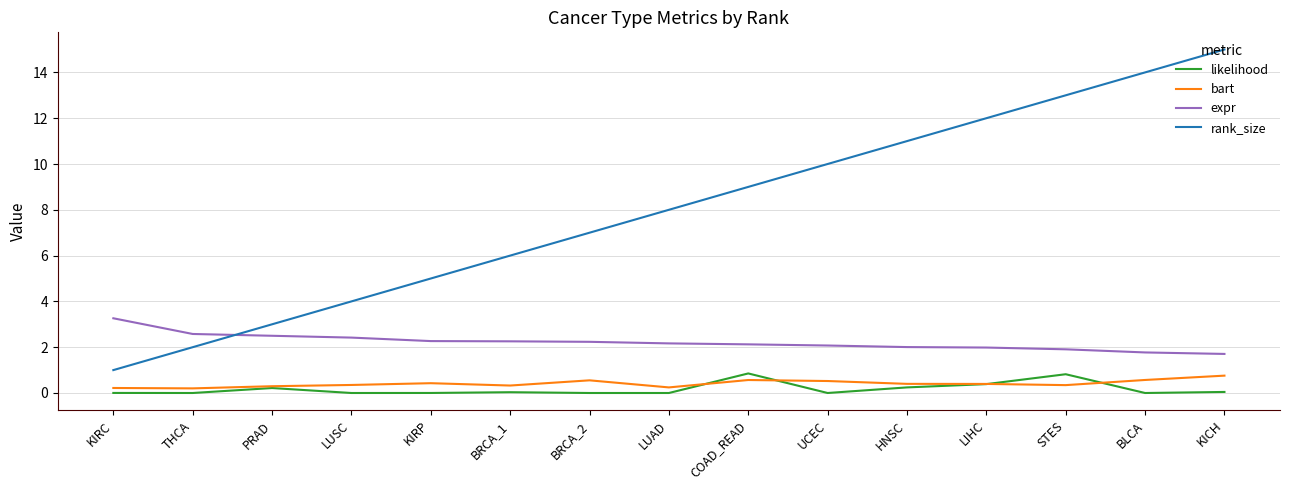

What is the total value across all series at COAD_READ?

12.5